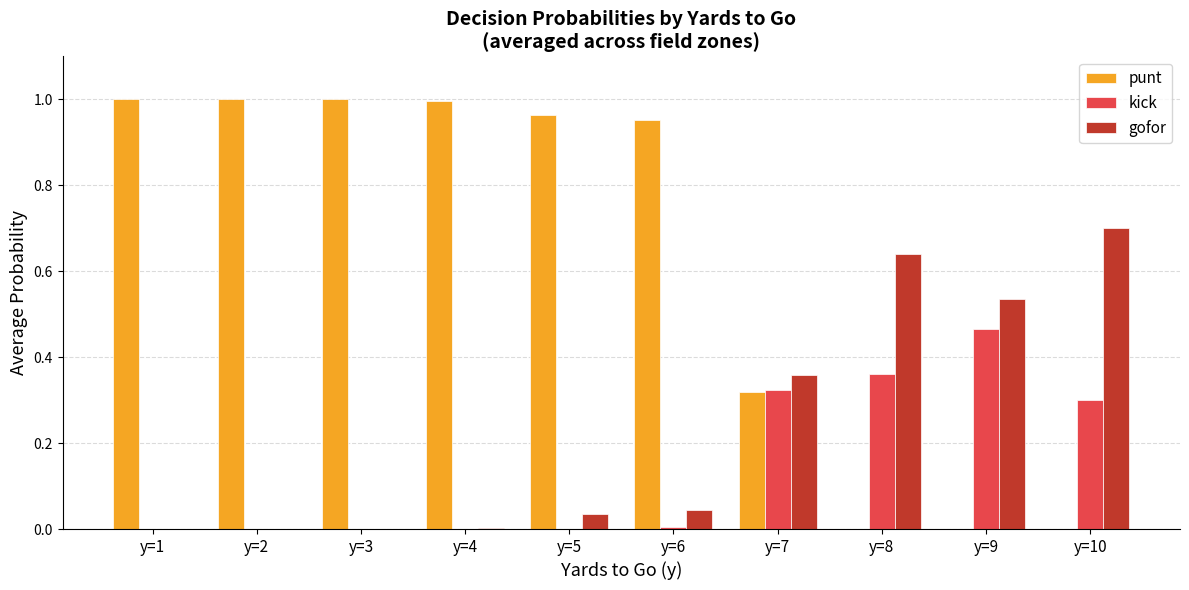

Which series has the largest total across all categories?

punt